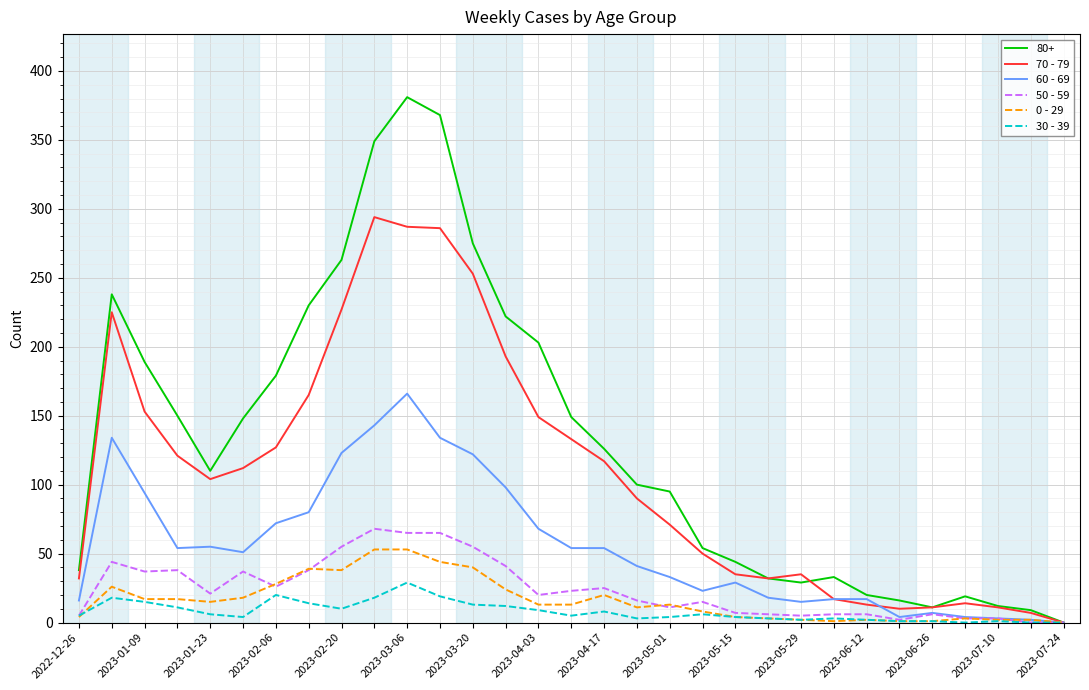

What is the highest value of the 0 - 29 series?

53